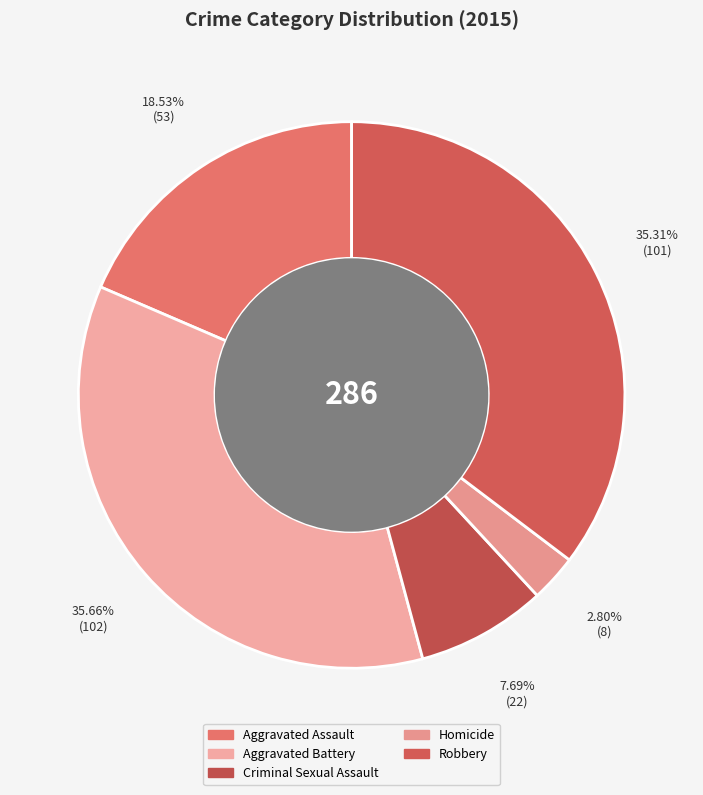

To the nearest percent, what is the average slice percentage?

20%